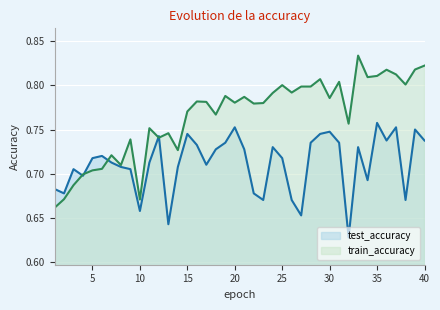

Does the chart display data point markers on the line(s)?

No